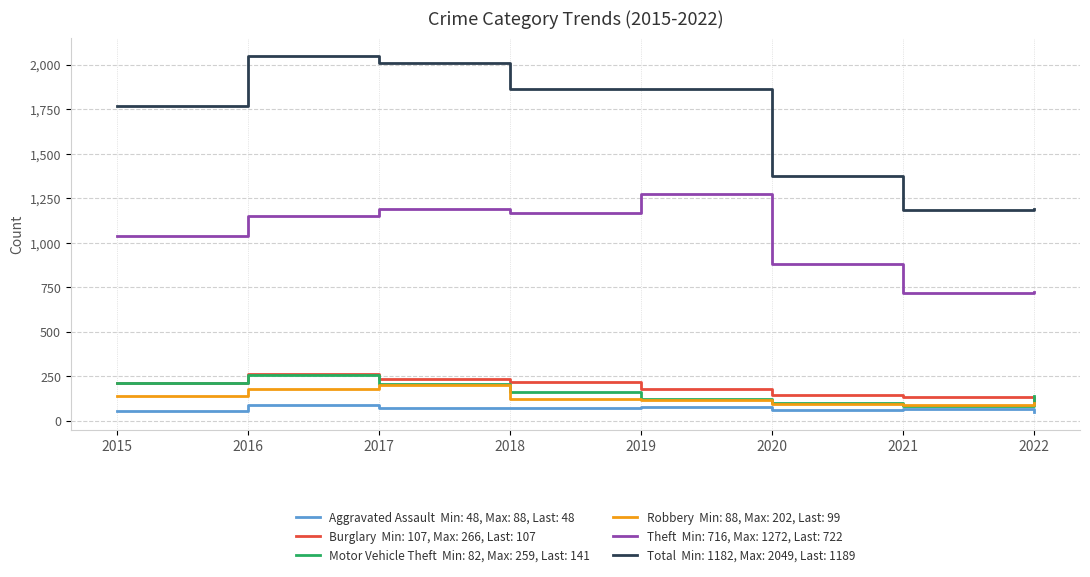

What is the smallest value displayed?

48